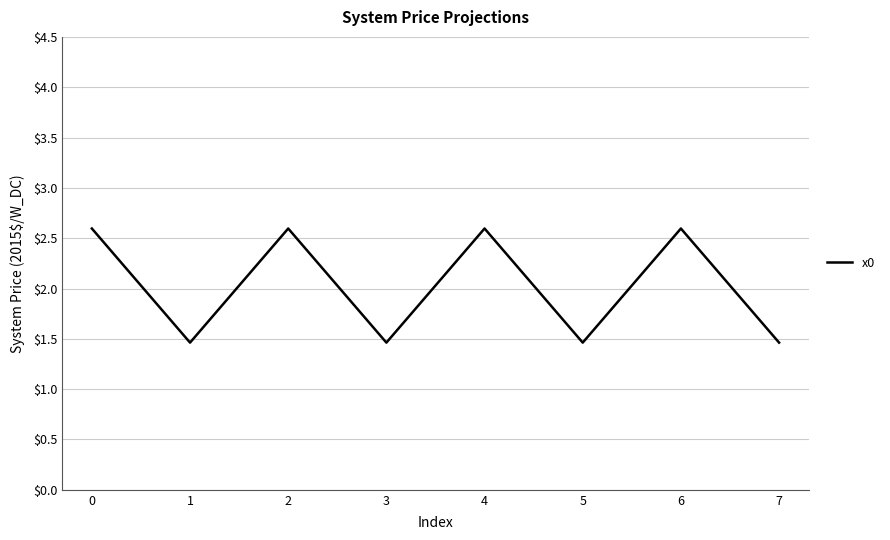

The value at 6 is 1.2. True or false?

False